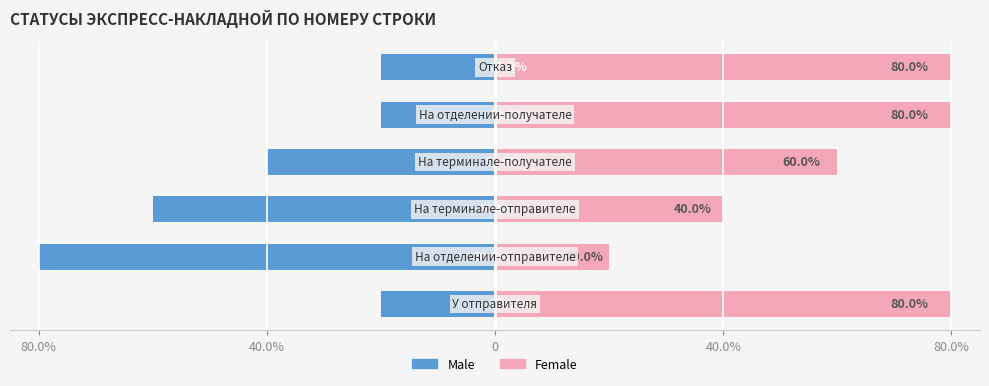

Does the chart contain any negative values?

Yes